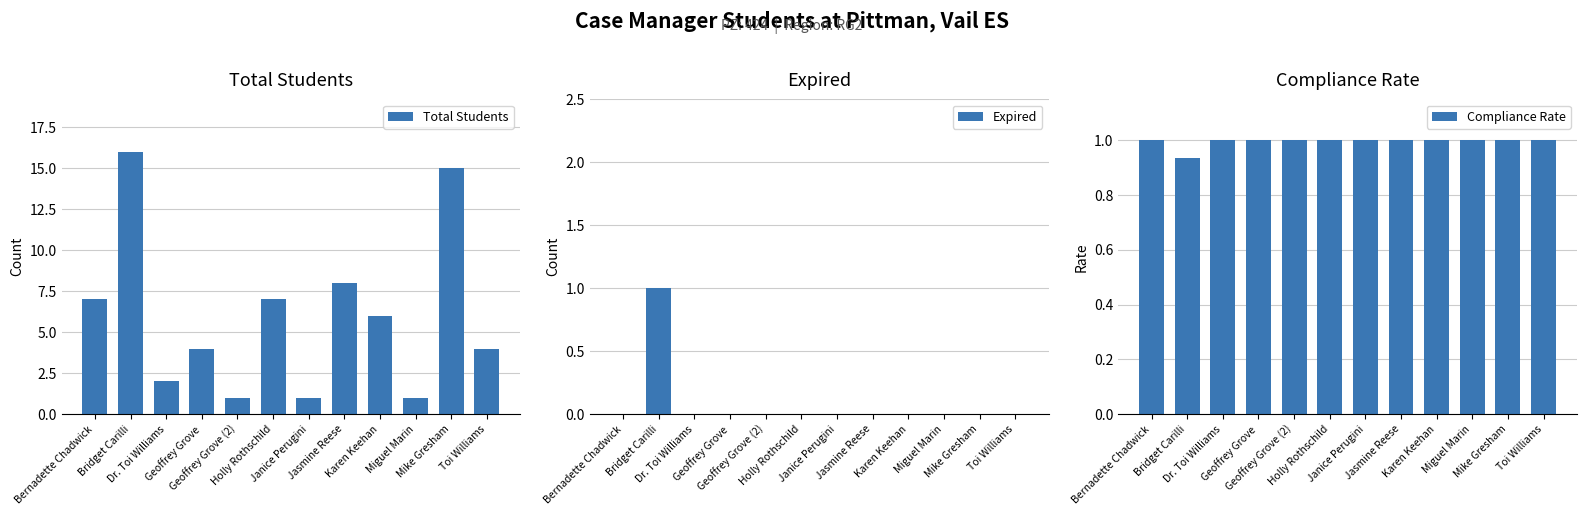

List the series in order of their peak value, lowest first.

Expired, Compliance Rate, Total Students